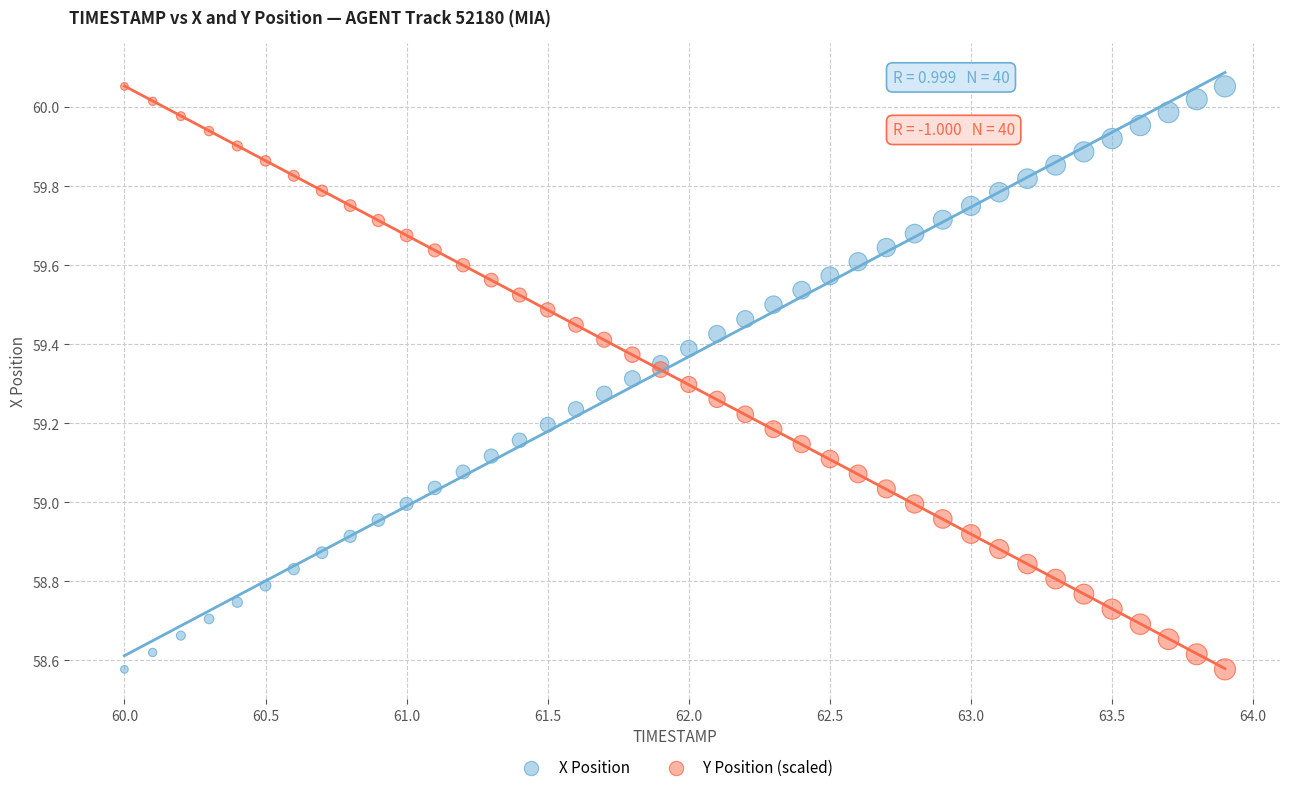

What is the X range (max minus min) for the scatter plot?

3.9